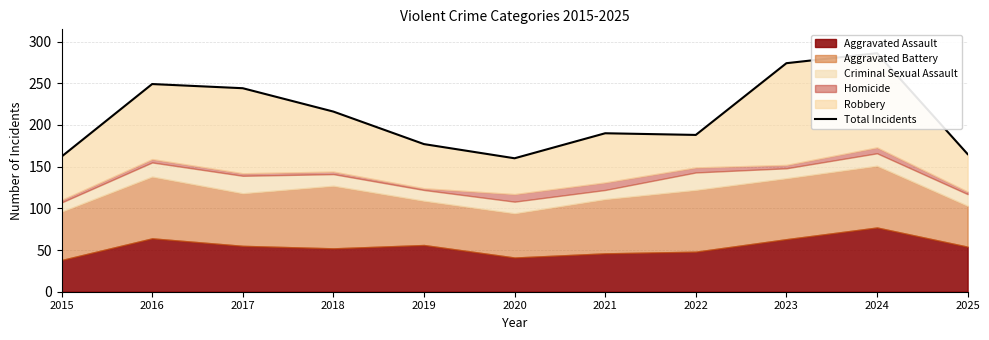

Reading left to right, transcribe all the data shown in this chart.

162	249	244	216	177	160	190	188	274	286	165